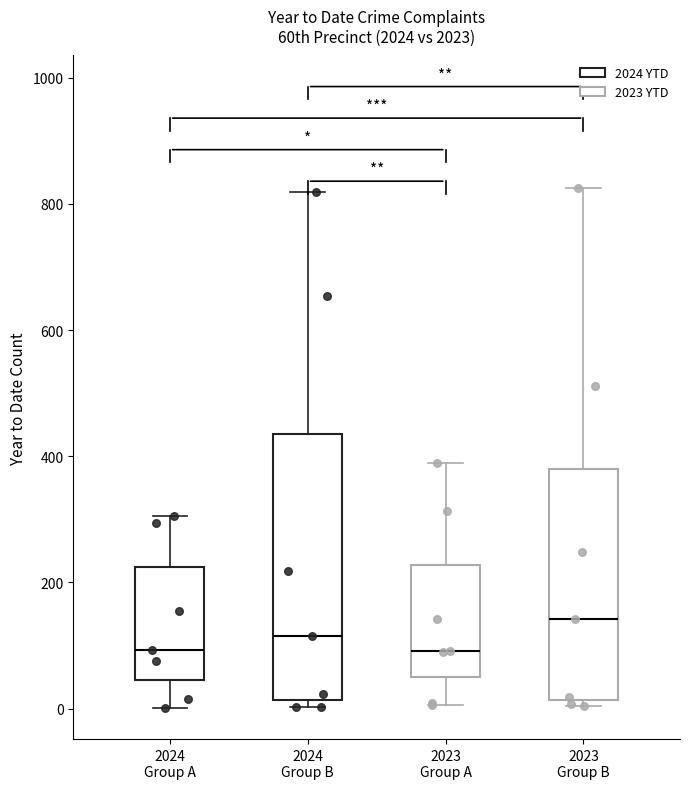

Where does the median line of the box for 2024 Group B sit on the y-axis? The values are not printed on the chart, so give them approximately, as read against the axis.

120